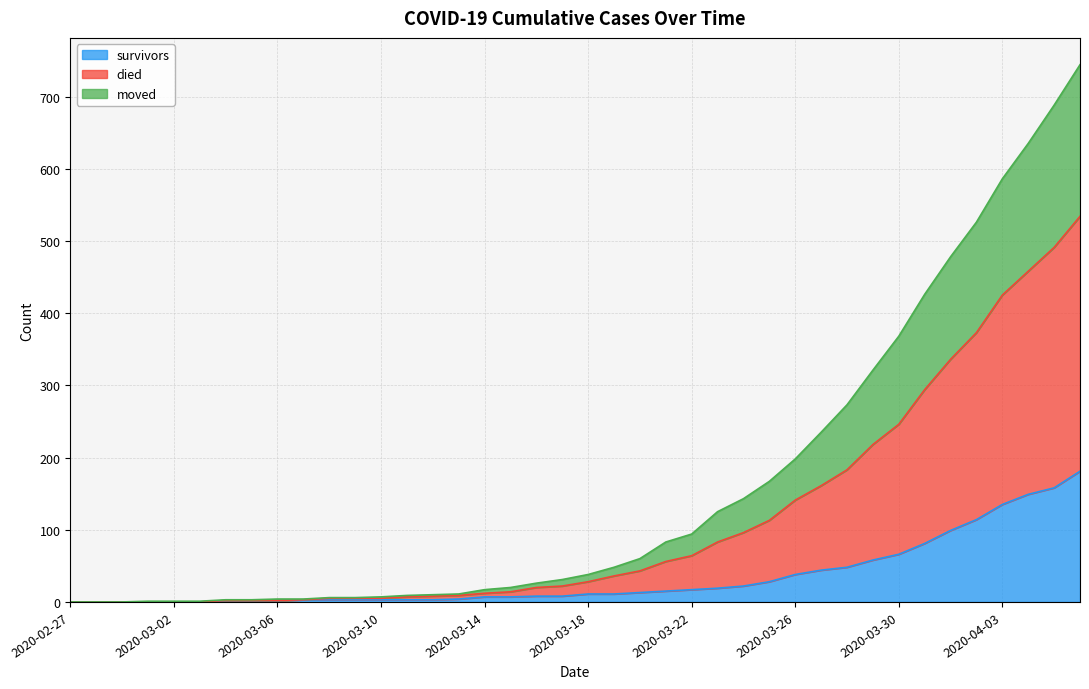

Does the chart display data point markers on the line(s)?

No